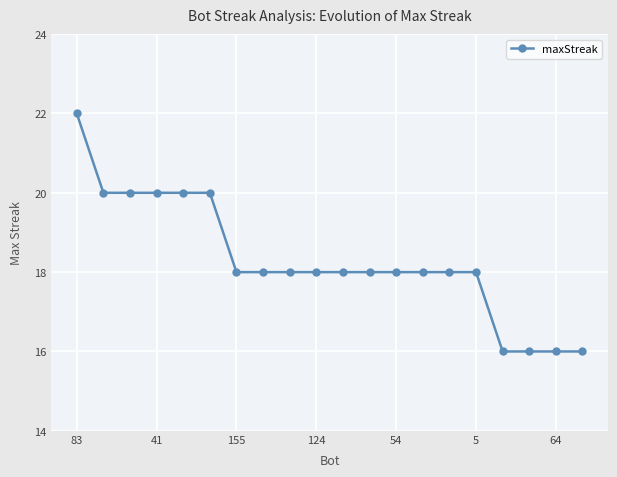

What is the maximum value shown in the chart?

22